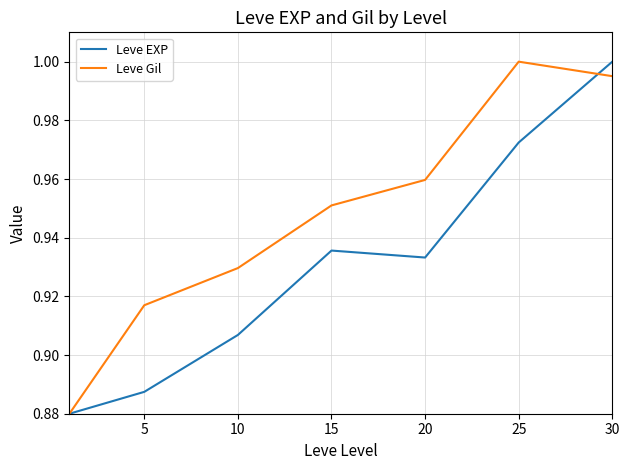

List the series in order of their overall mean, highest first.

Leve Gil, Leve EXP